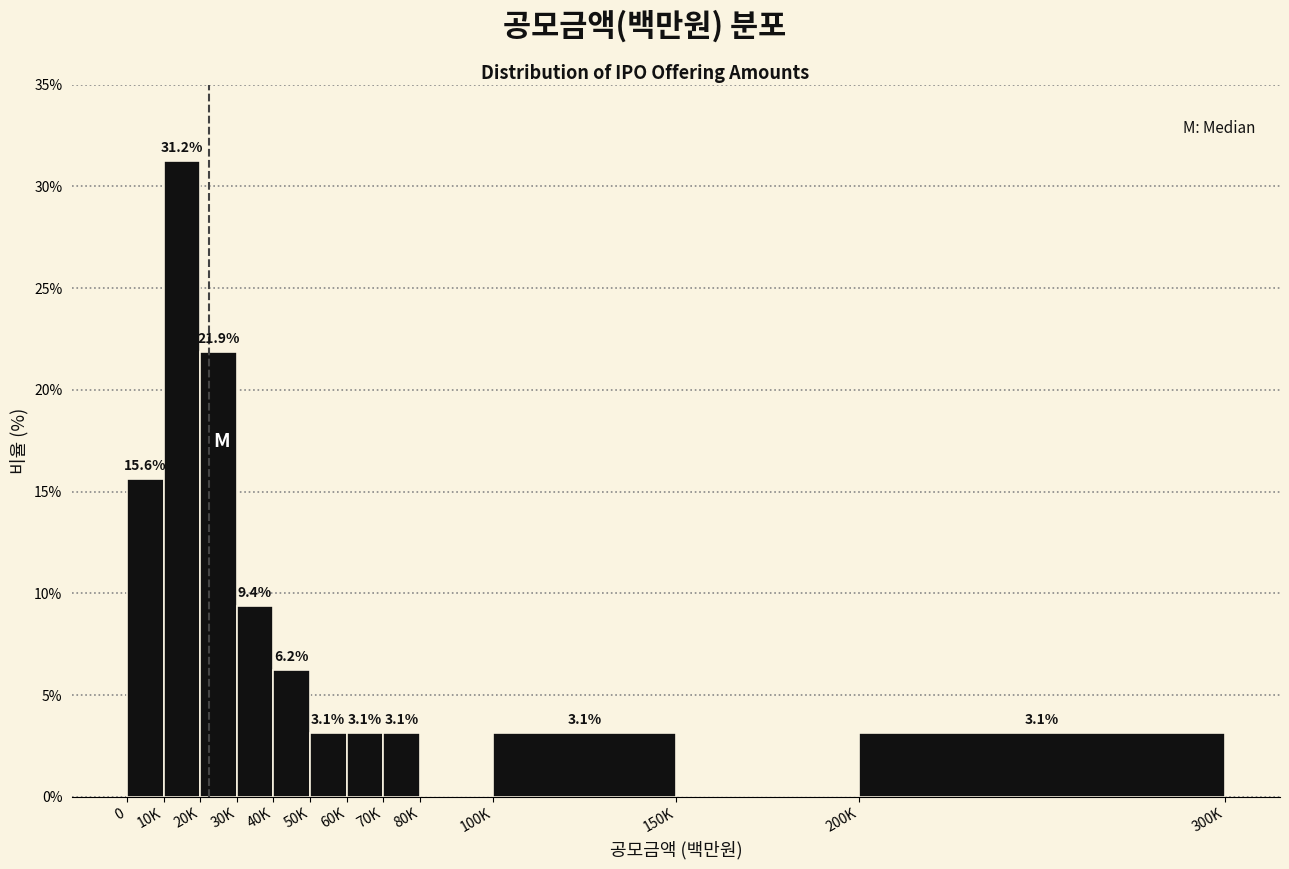

Between 70K and 40K, which is larger?

40K